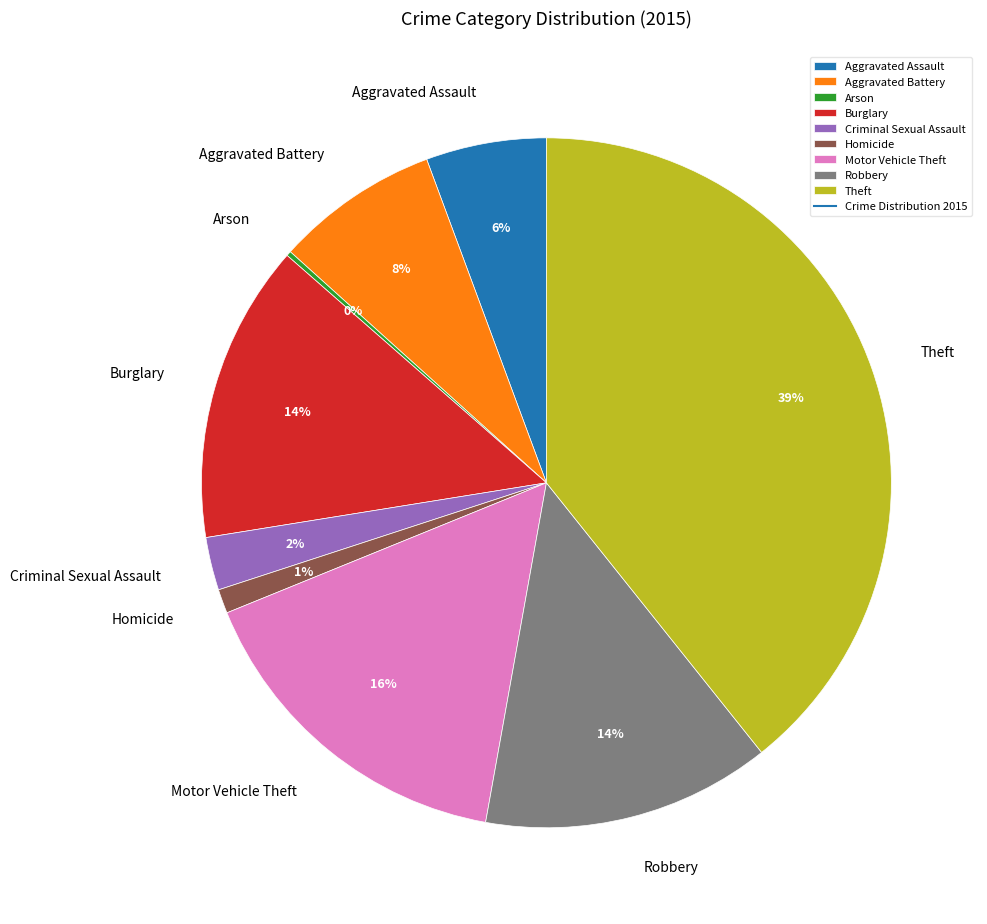

Is there a majority slice in this chart?

No